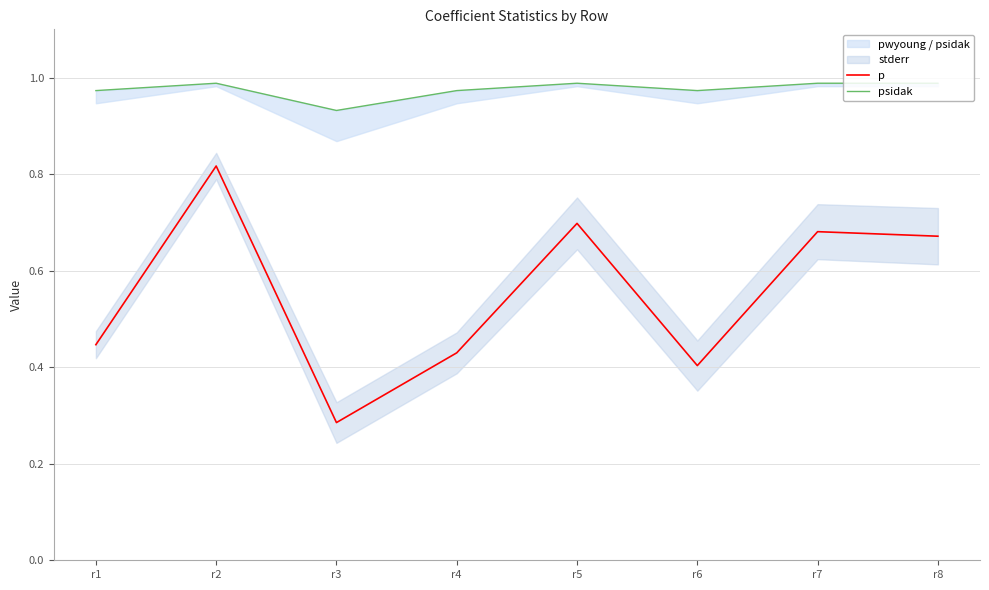

How many data points does each series have?

8